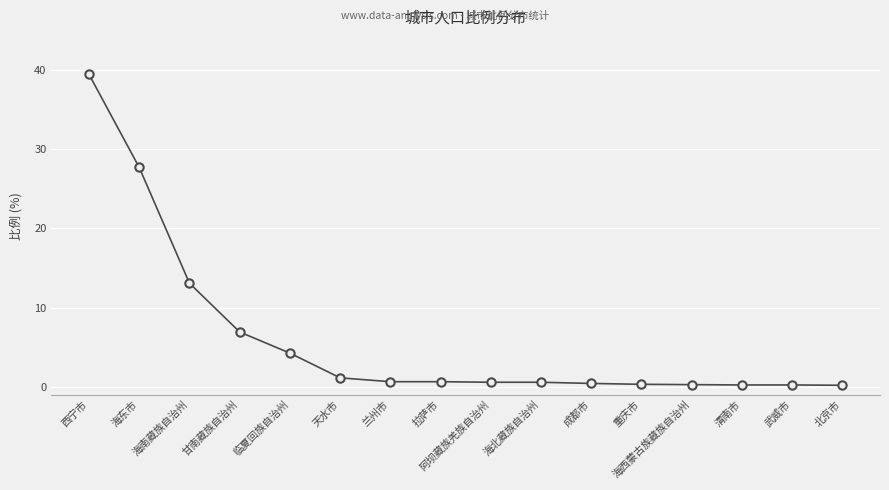

Between 临夏回族自治州 and 武威市, which is larger?

临夏回族自治州